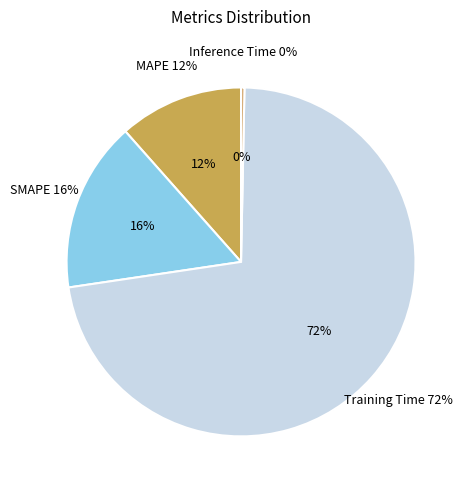

Is it true that MAPE is 25% of the pie?

False